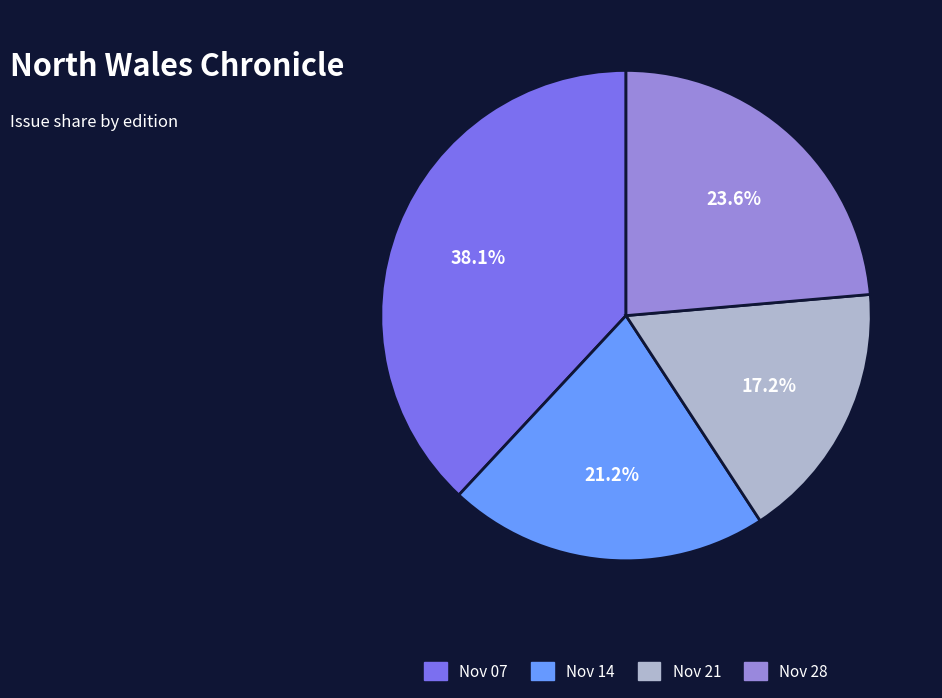

To the nearest percent, what is the difference between the largest and smallest slice percentages?

21%